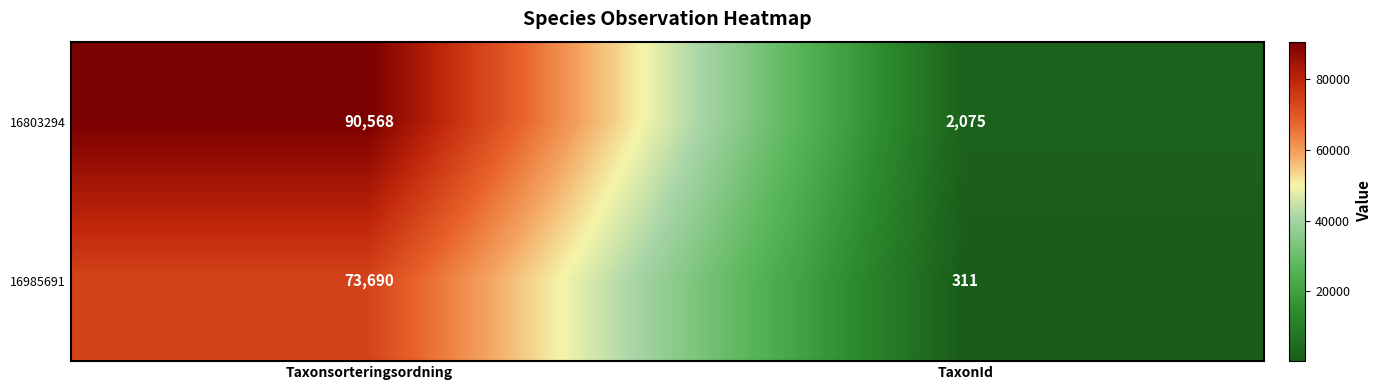

What is the difference between the highest and lowest values at TaxonId?

1764